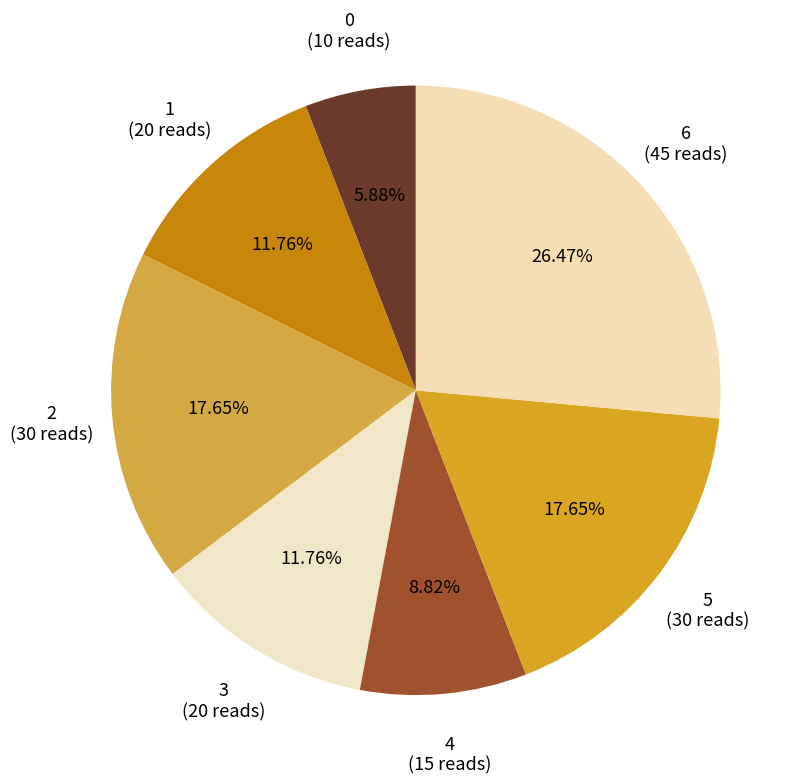

What is the ratio of the value at 2 to the value at 6?

0.7